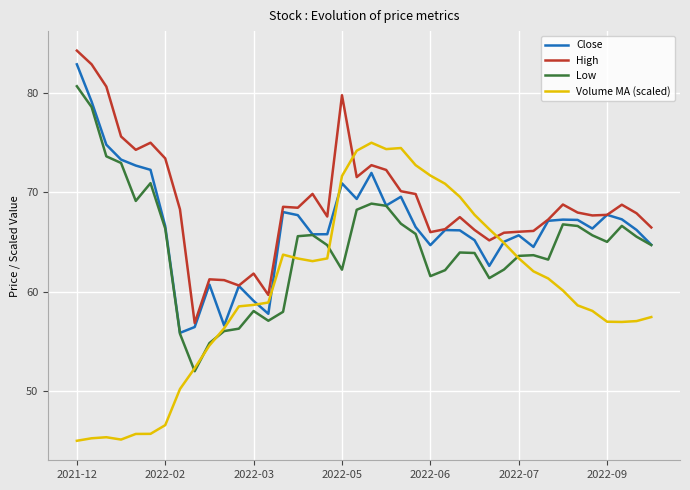

Which series has the largest total across all categories?

High